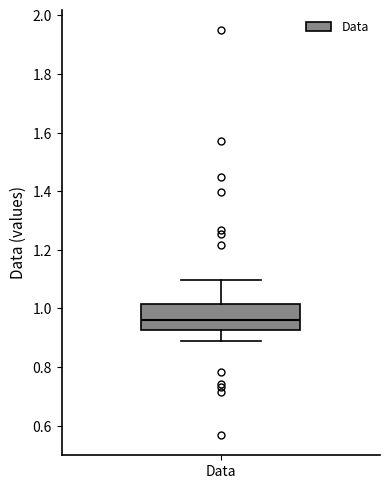

Transcribe this box plot: give where the median line is, the range the box spans, and where the two whiskers end, as read against the y-axis. The values are not printed on the chart, so give them approximately, as read against the axis.

median 0.96, box 0.92 to 1.02, whiskers 0.90 to 1.10